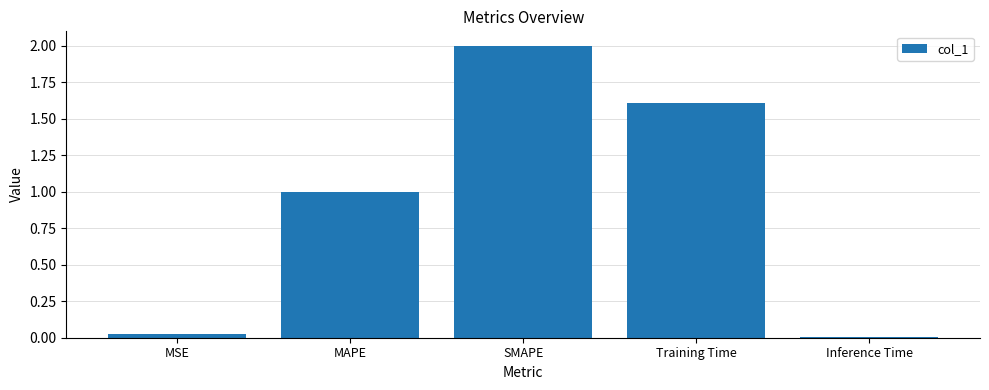

Between SMAPE and MSE, which is larger?

SMAPE